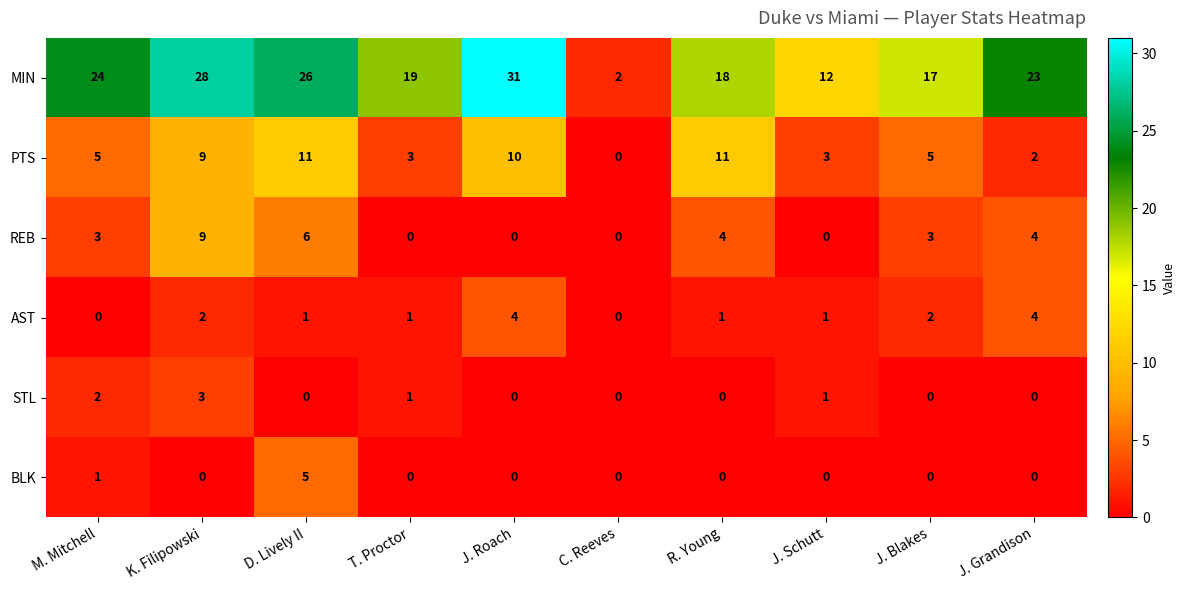

What is the difference between the maximum and minimum values in the REB series?

9